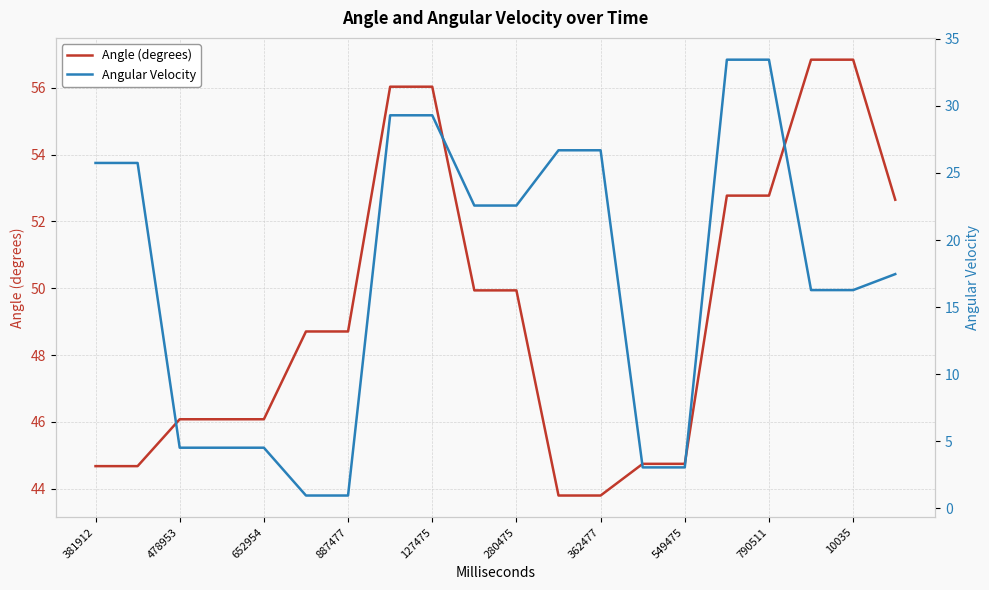

Reading left to right, list all the values displayed in this chart.

Angle (degrees): 44.7	44.7	46.1	46.1	46.1	48.7	48.7	56.0	56.0	49.9	49.9	43.8	43.8	44.7	44.7	52.8	52.8	56.8	56.8	52.6
Angular Velocity: 25.7	25.7	4.5	4.5	4.5	1.0	1.0	29.3	29.3	22.6	22.6	26.7	26.7	3.1	3.1	33.4	33.4	16.3	16.3	17.5